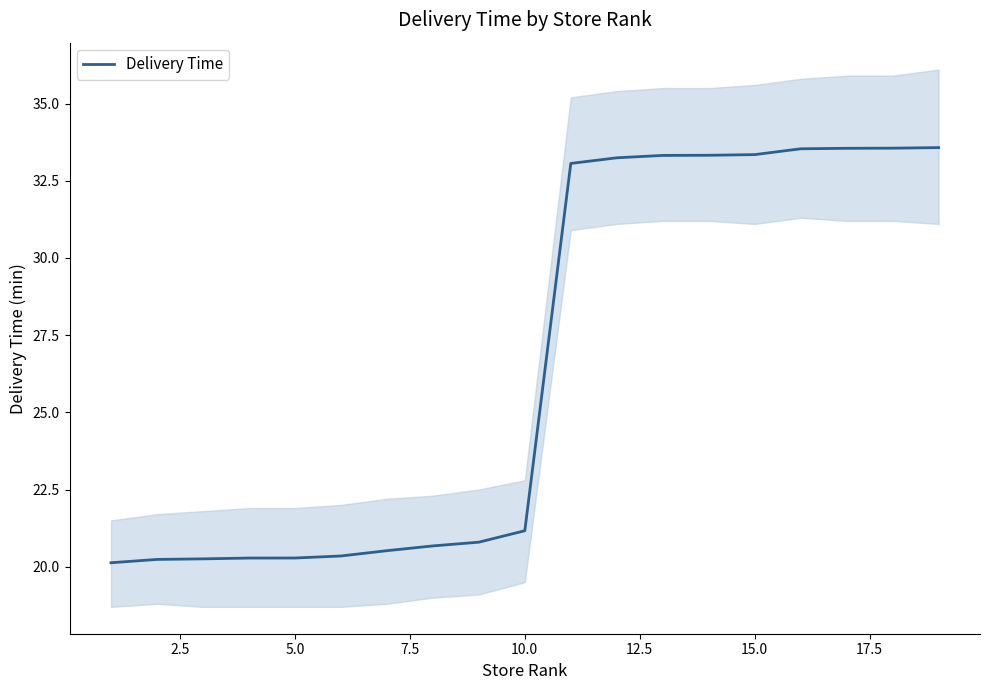

Is it true that Delivery Time equals 12.0 at 5.0?

False